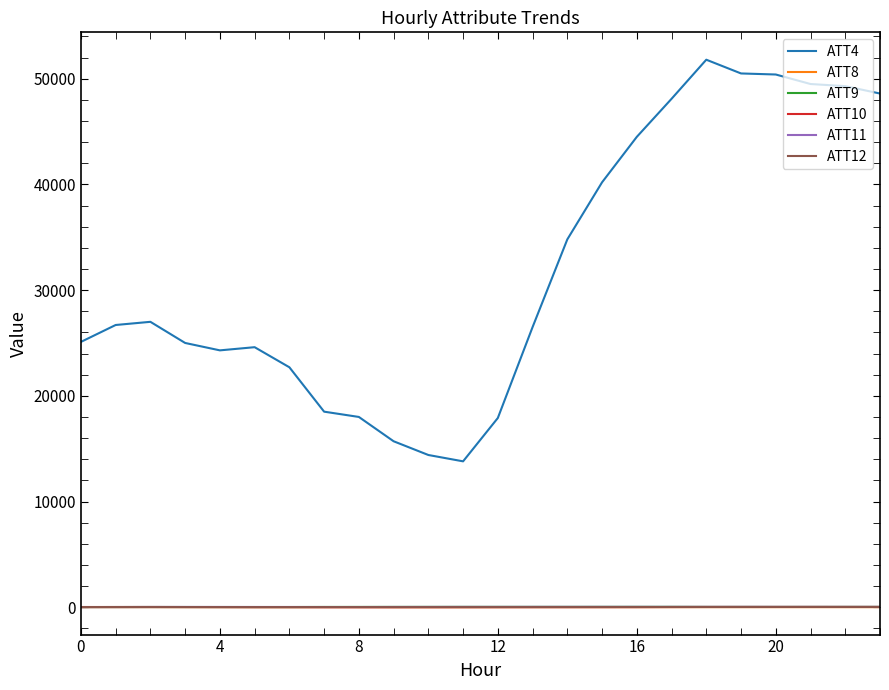

Is this an area chart (filled region under the line)?

No